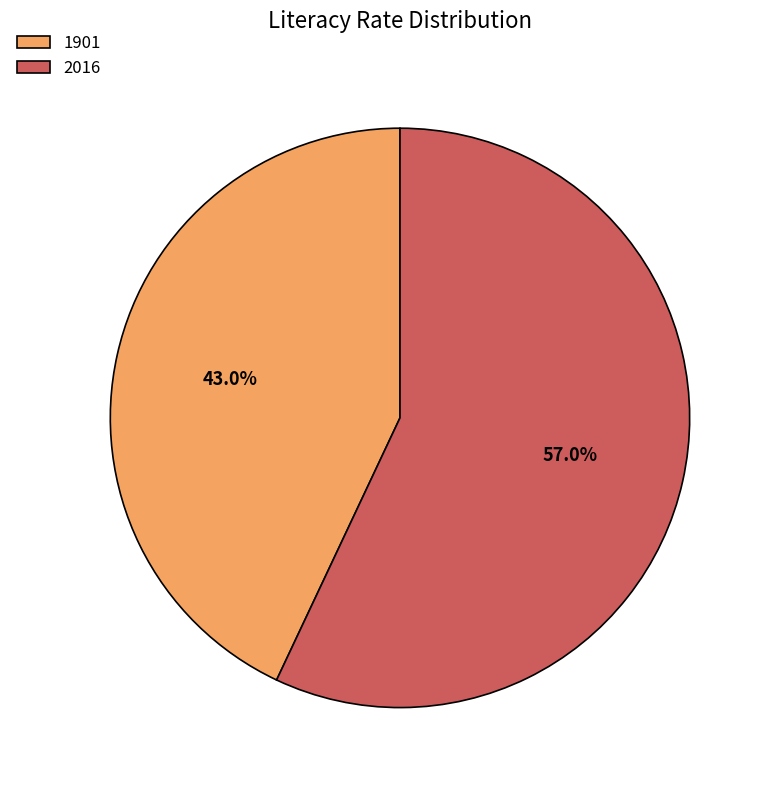

What is the ratio of the value at 2016 to the value at 1901?

1.3